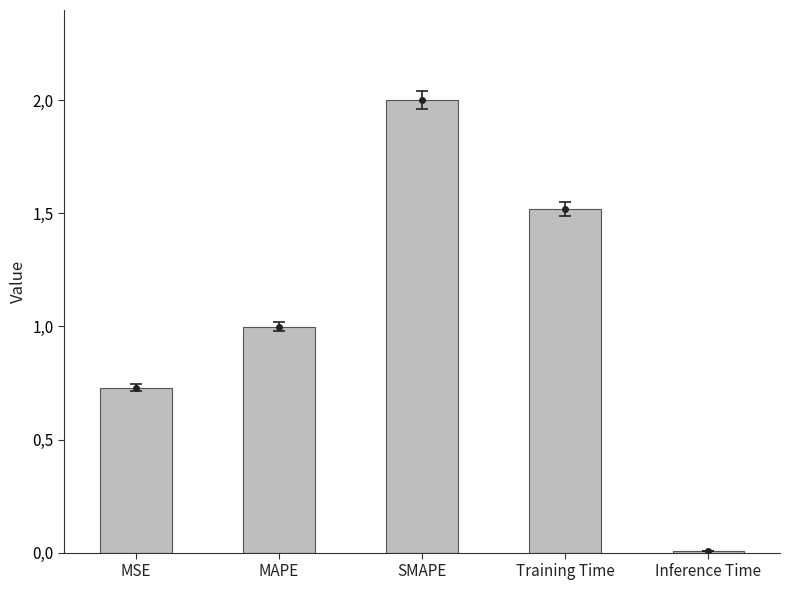

Which label corresponds to the largest value in the chart?

SMAPE